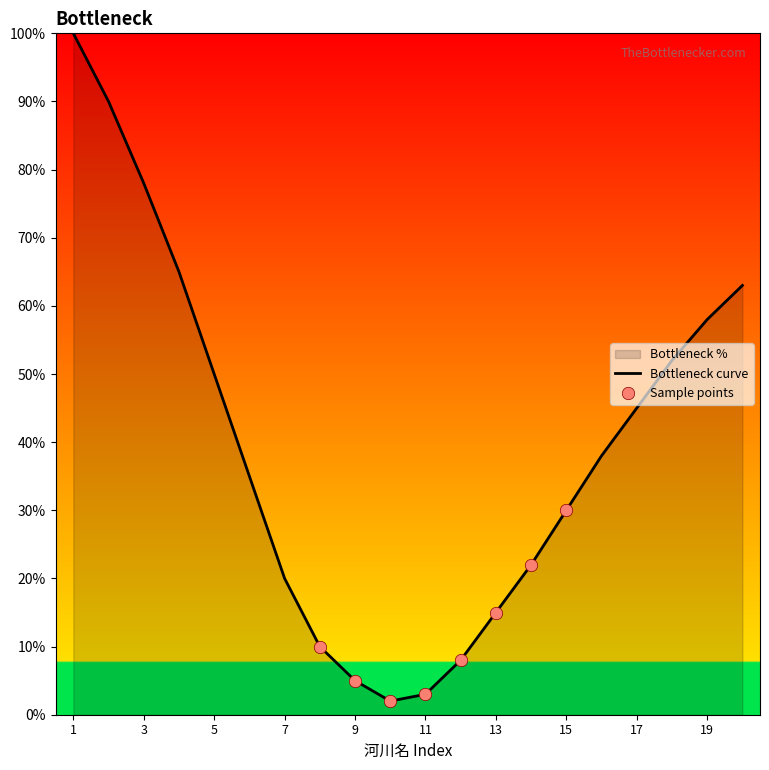

Between 14 and 8, which is larger?

14